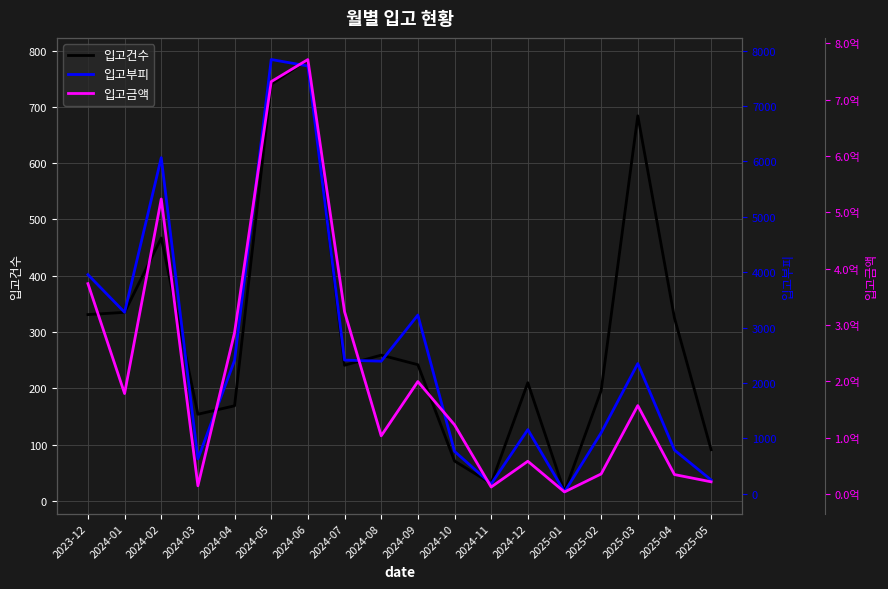

What is the total value across all series at 2025-03?

157135110.3